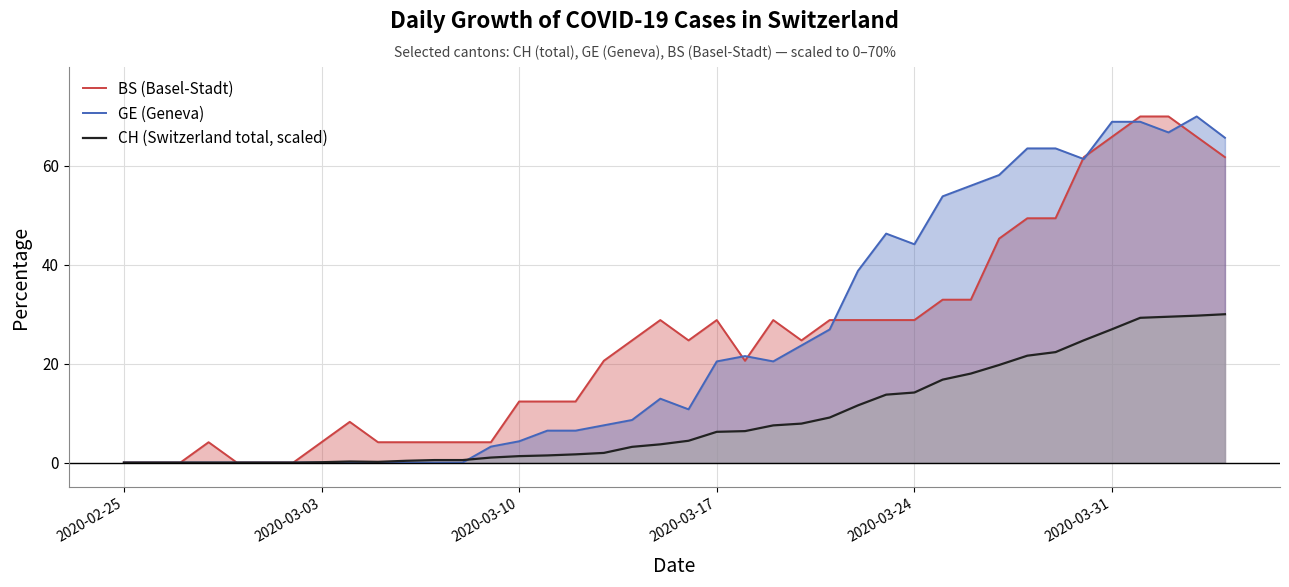

Is the value of CH (Switzerland total, scaled) at 2020-03-10 greater than the value of GE (Geneva) at 2020-03-10?

No